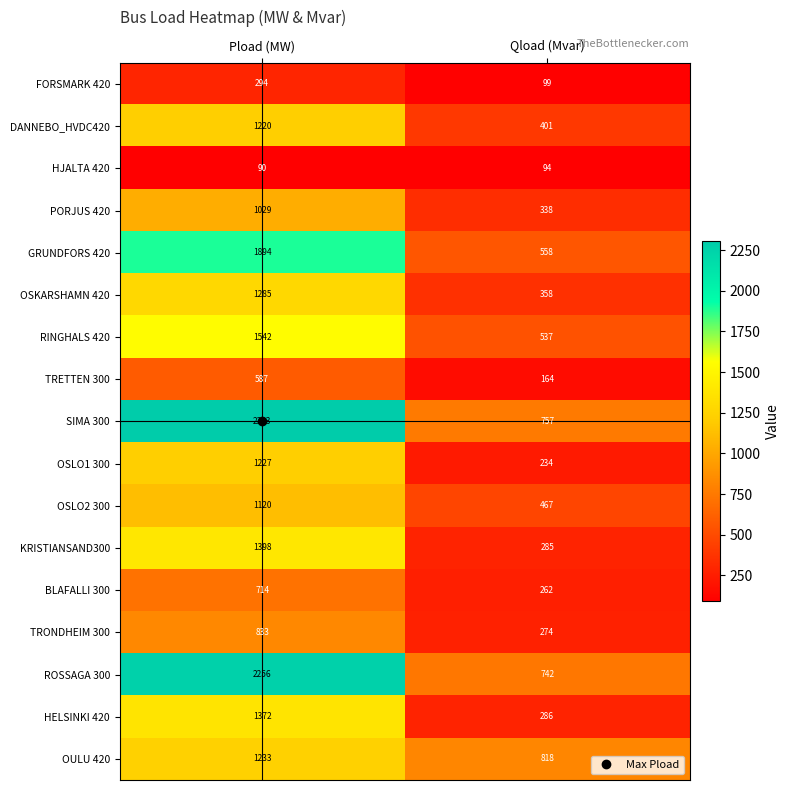

Which series has the largest range (max minus min)?

SIMA 300